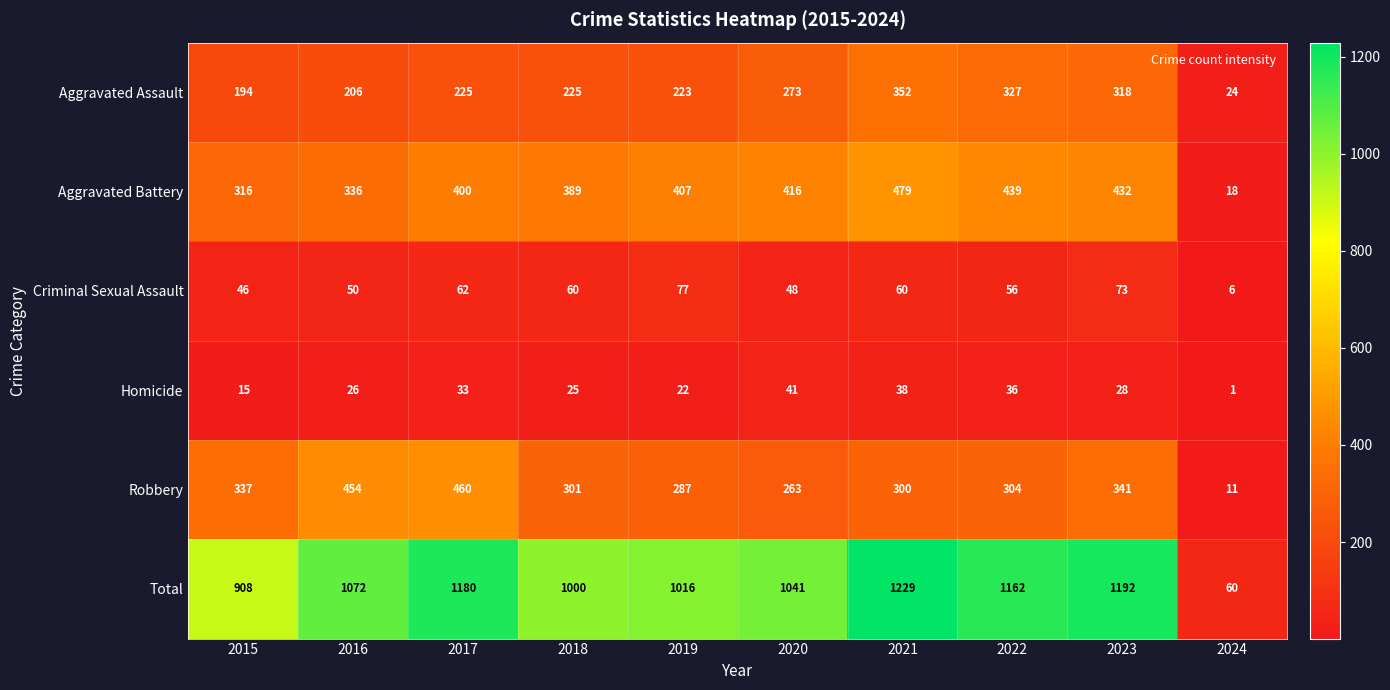

What value does the Criminal Sexual Assault series have at 2021, to the nearest 10?

60